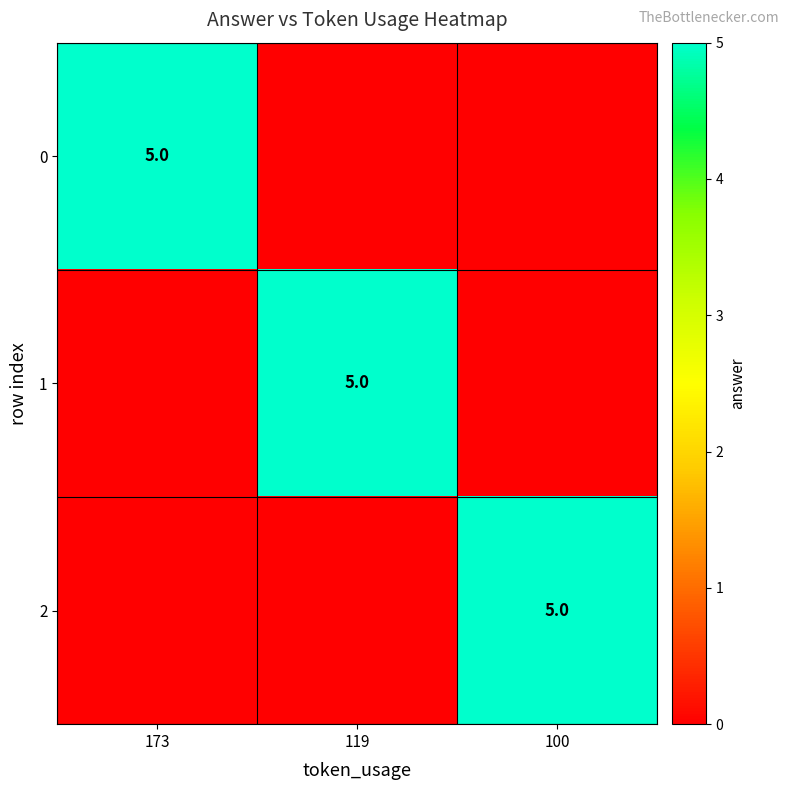

The value of 0 at 173 is 5. True or false?

True